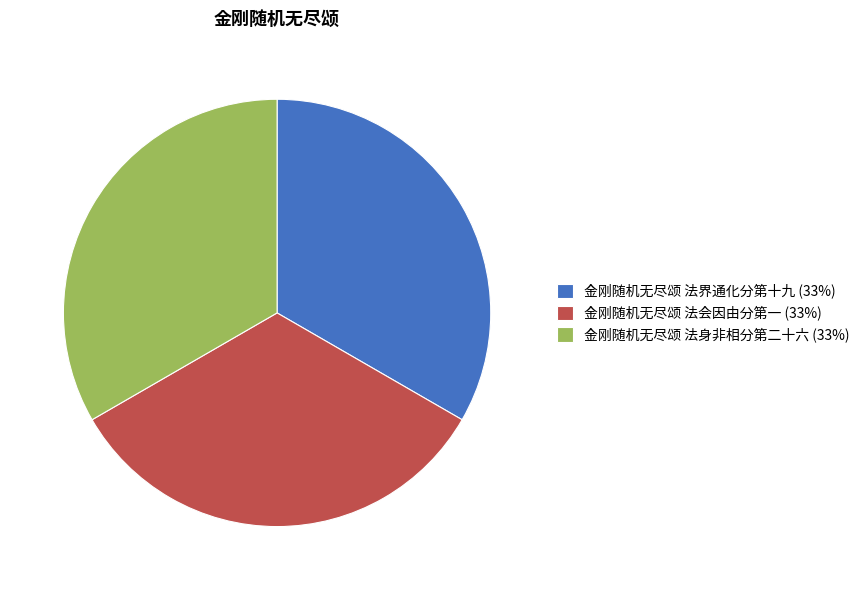

Combined, do 金刚随机无尽颂 法会因由分第一 (33%) and 金刚随机无尽颂 法身非相分第二十六 (33%) account for over 50%?

Yes